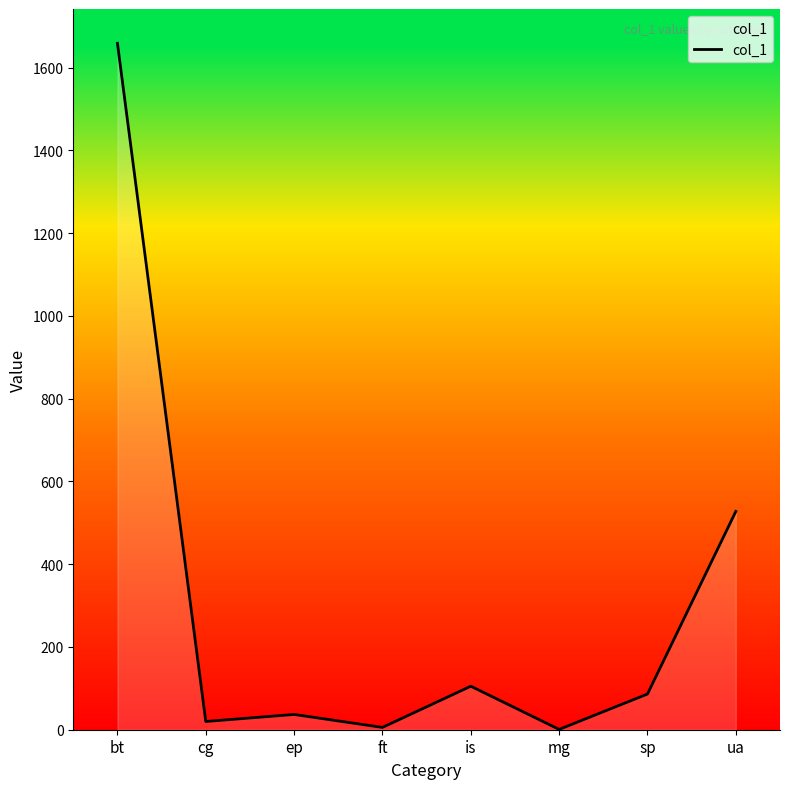

What is the change in value from ft to is?

+99.5